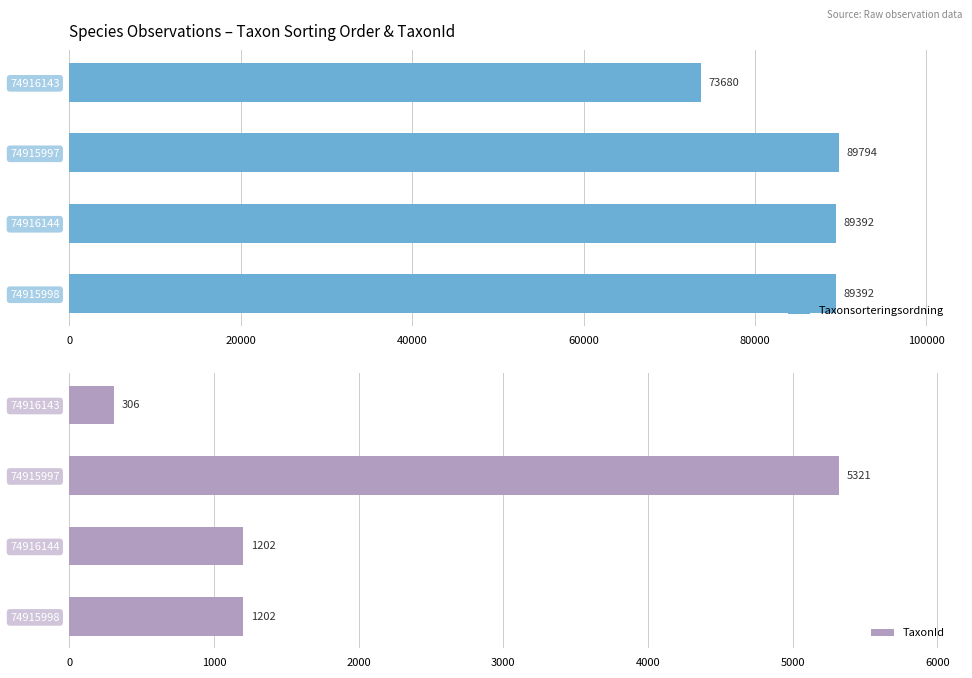

Are the bars grouped side by side (vs. stacked)?

Yes